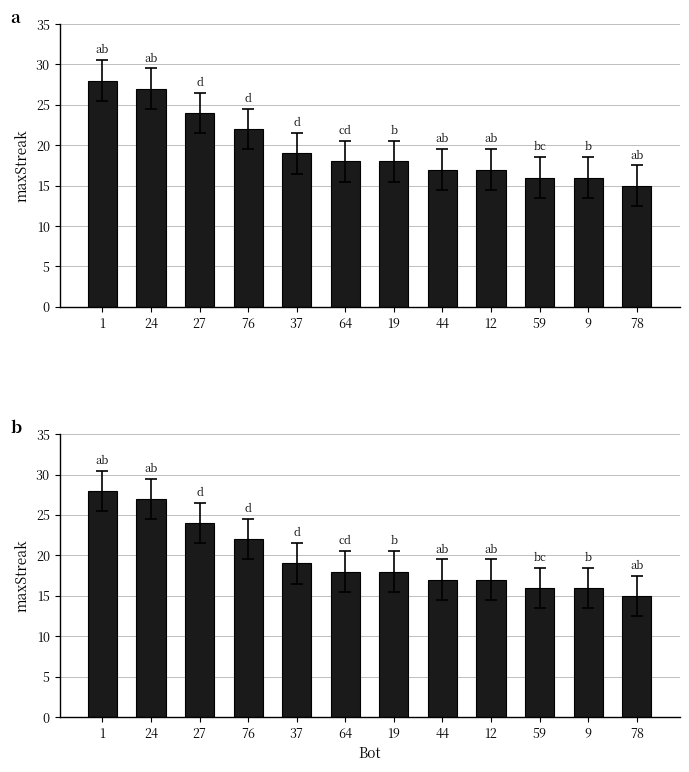

What is the label of the 12th bar from the left?

78